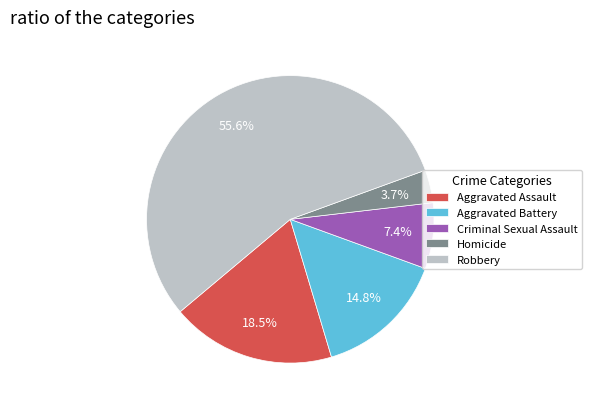

Does Robbery represent more than half of the total?

Yes